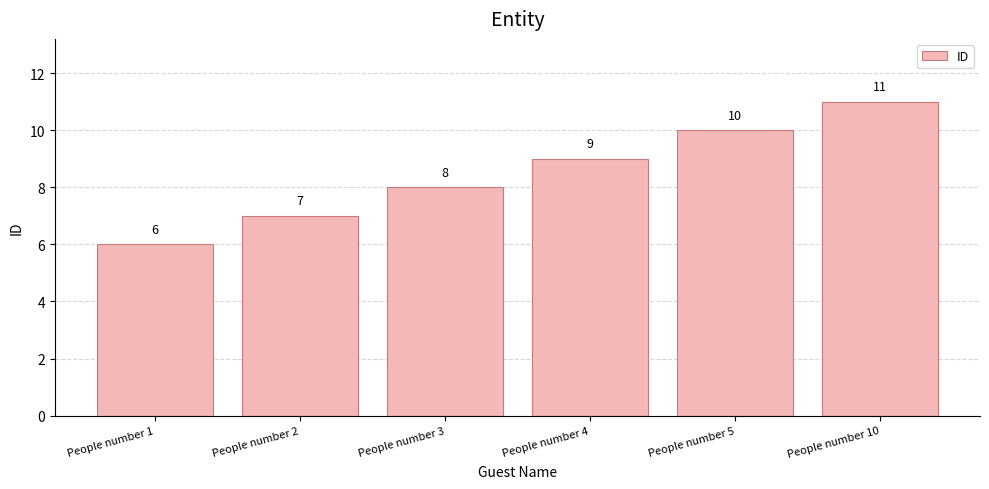

Rank the categories by value from highest to lowest.

People number 10, People number 5, People number 4, People number 3, People number 2, People number 1